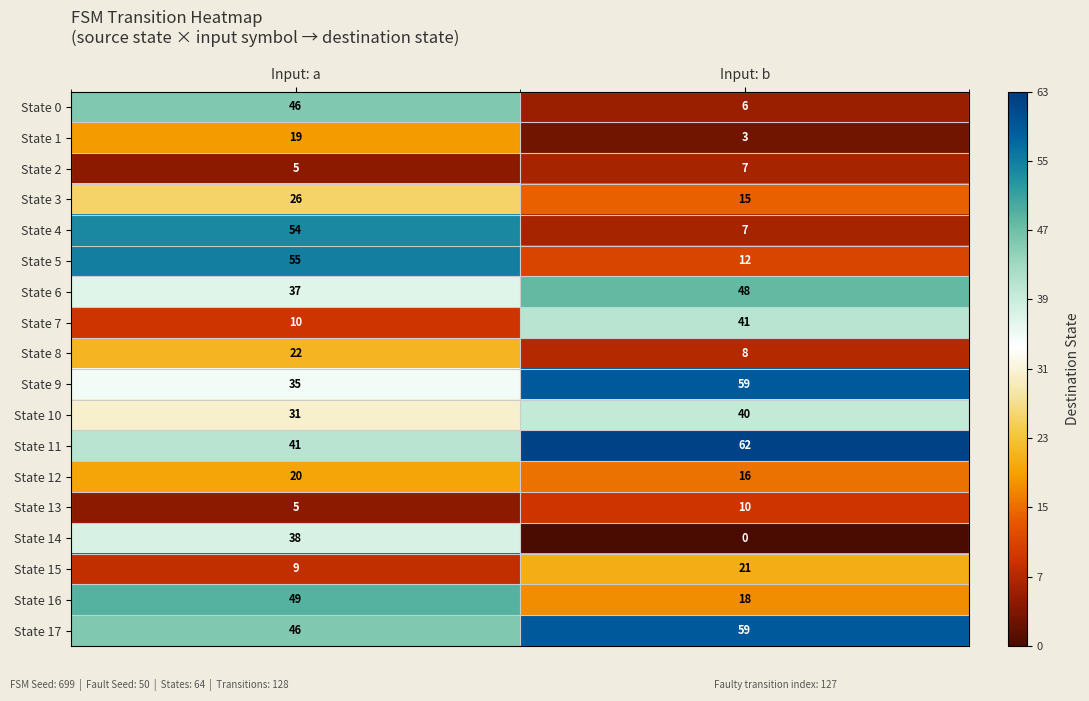

The State 8 series shows 2 at Input: b. True or false?

False